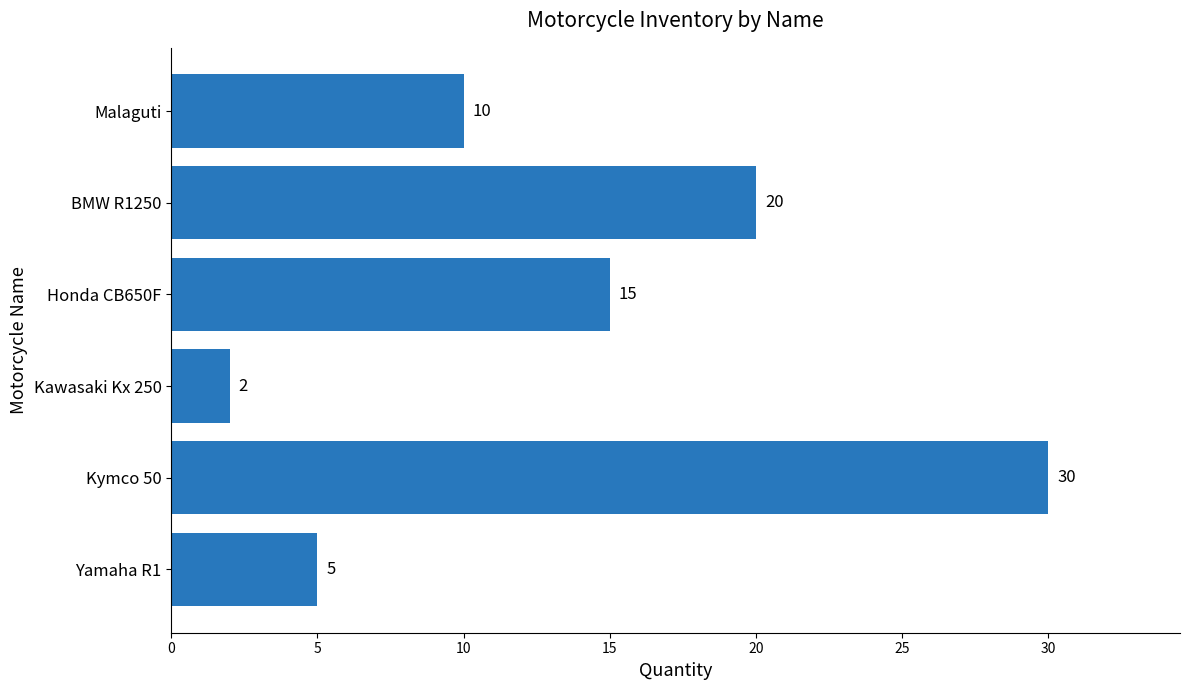

How many distinct data groups are displayed?

1